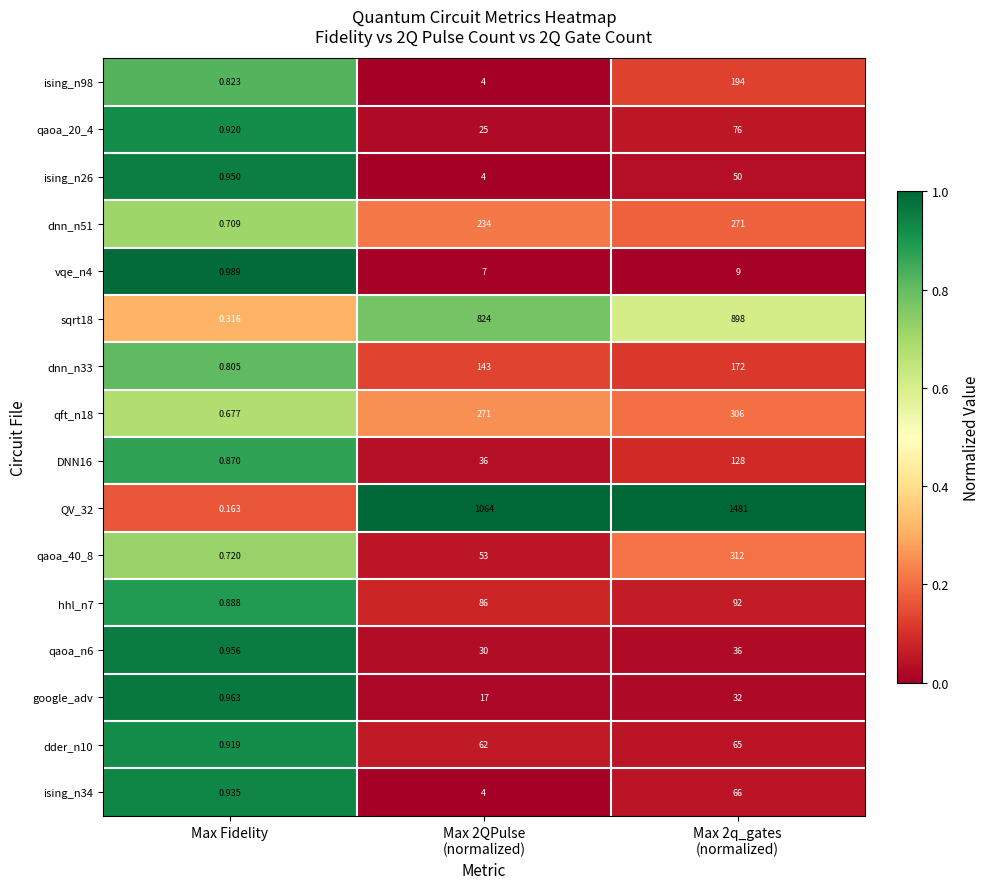

At which category does the chart reach its minimum across all series?

Max Fidelity